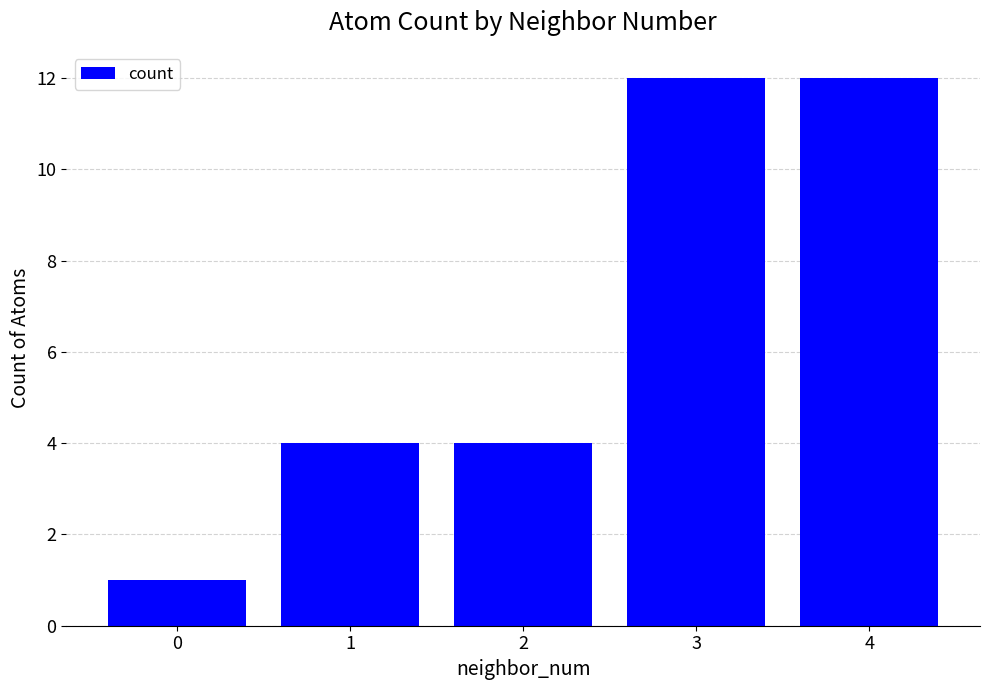

What is the value of the 2nd bar from the left?

4